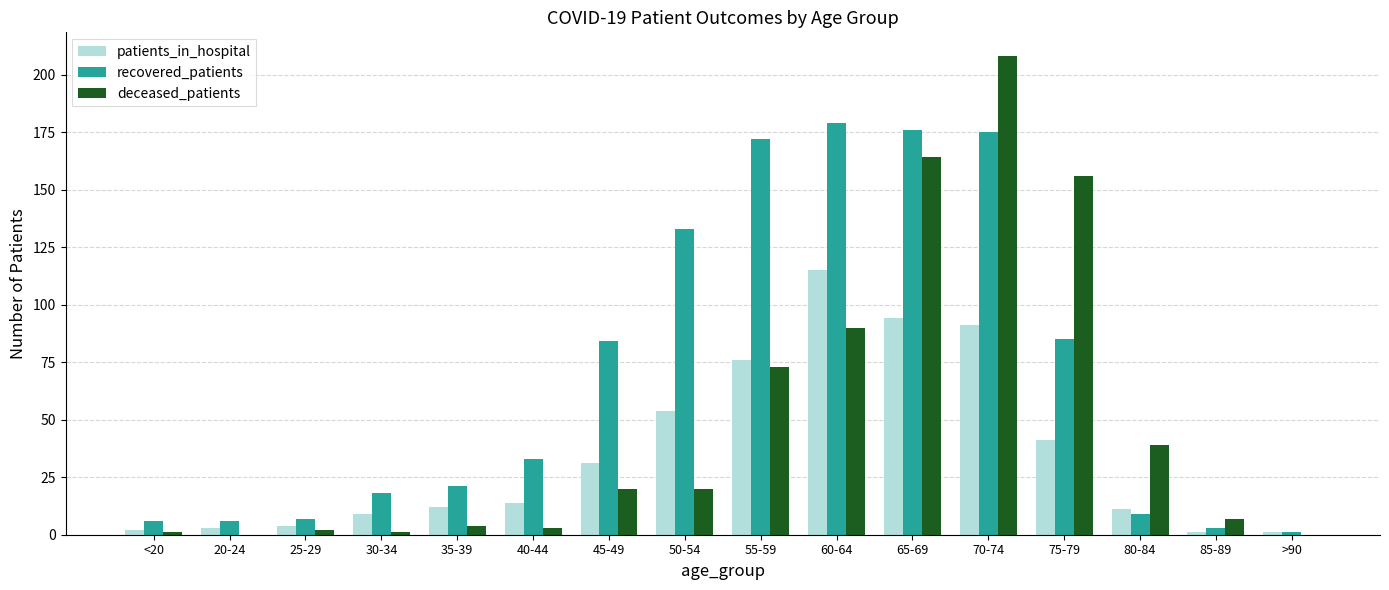

What is the maximum value for recovered_patients?

179